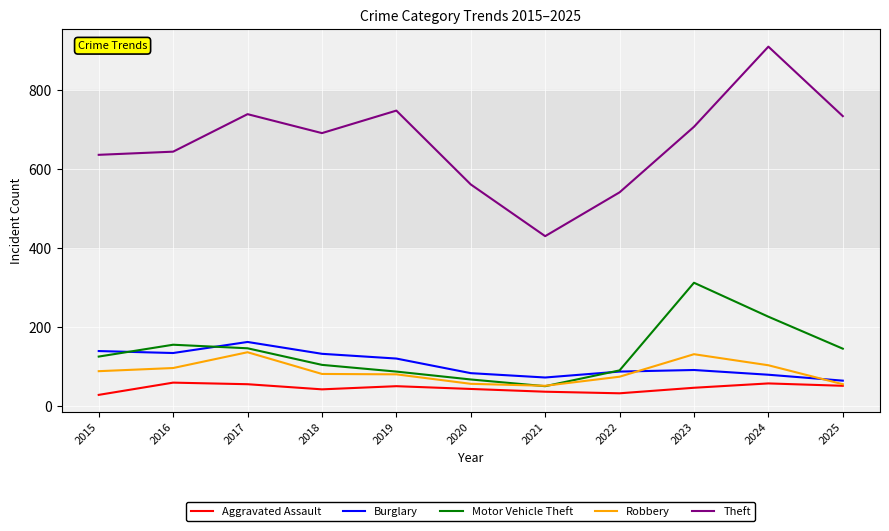

Does the chart have visible grid lines?

Yes